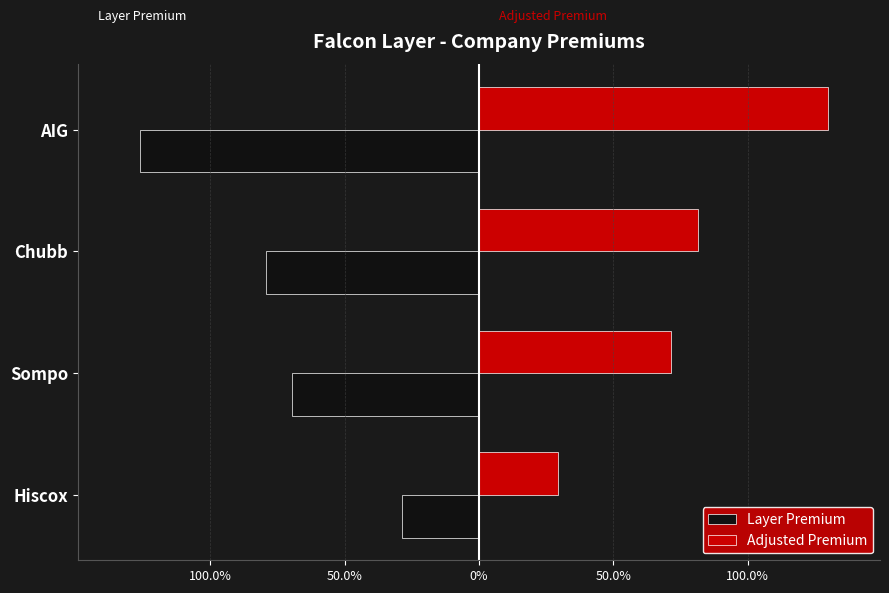

What is the value of the Layer Premium bar at the 2nd from the left?

-694994.7